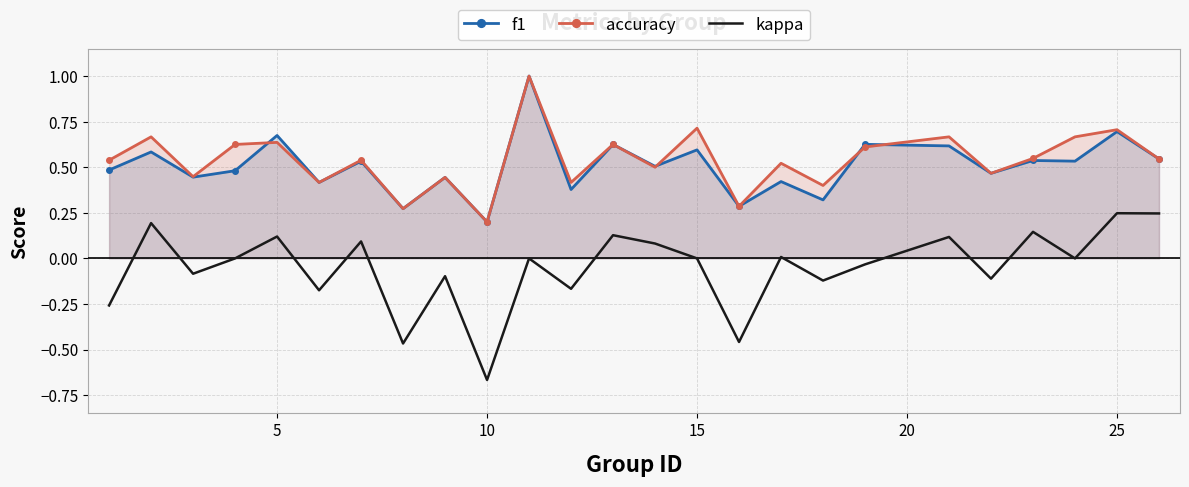

Is it true that kappa equals -0.6 at 15?

False